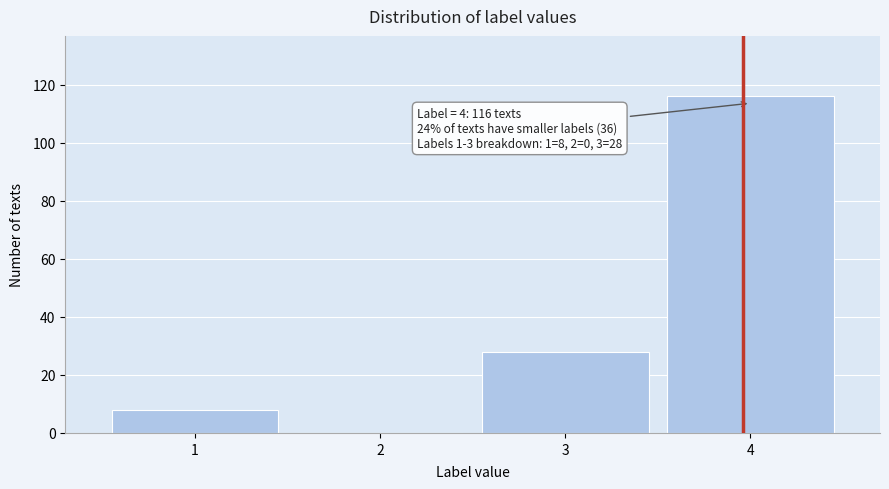

Reading left to right, extract all data points from this chart.

1=8	2=0	3=28	4=116